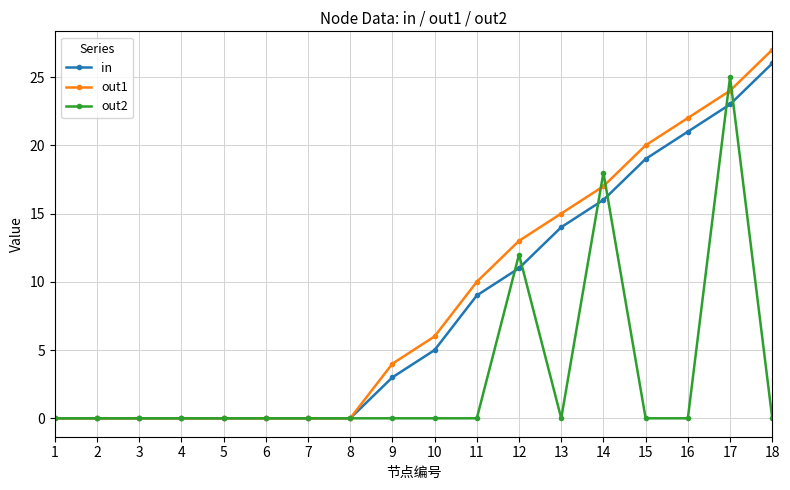

What are all the series names shown in the legend?

in, out1, out2